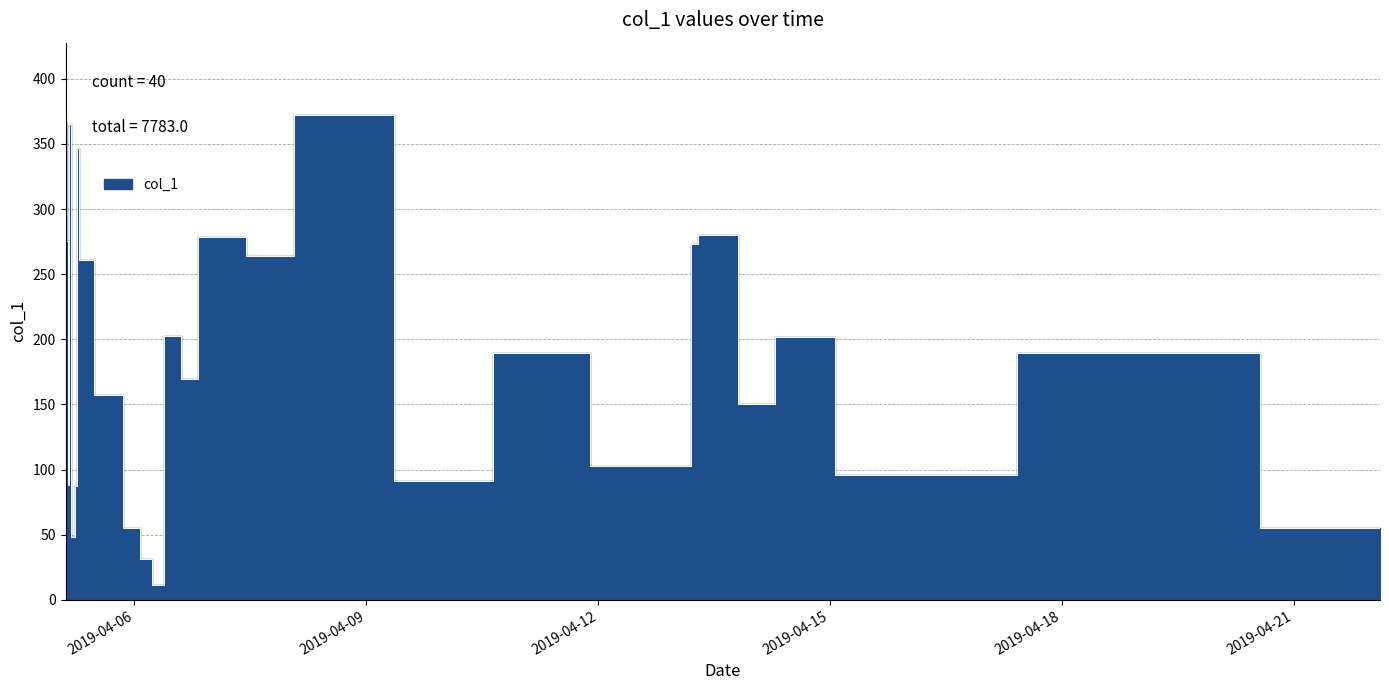

What is the label of the 39th point from the left?

2019-04-18 23:54:13